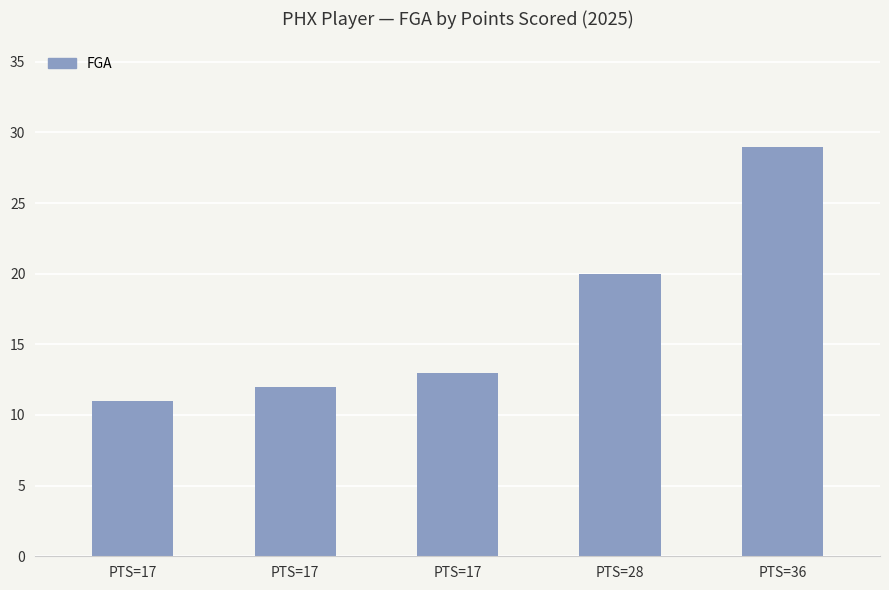

Is it true that the value at PTS=36 is 46?

False